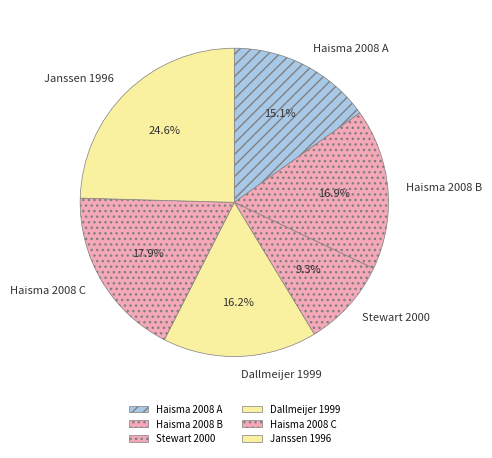

Does Haisma 2008 A represent more than half of the total?

No